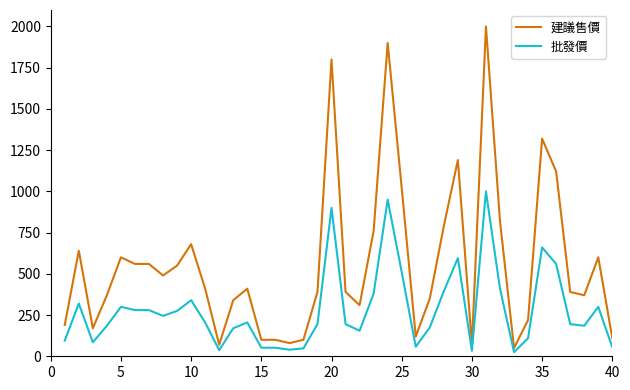

What is the difference between the maximum and minimum values in the 建議售價 series?

1950